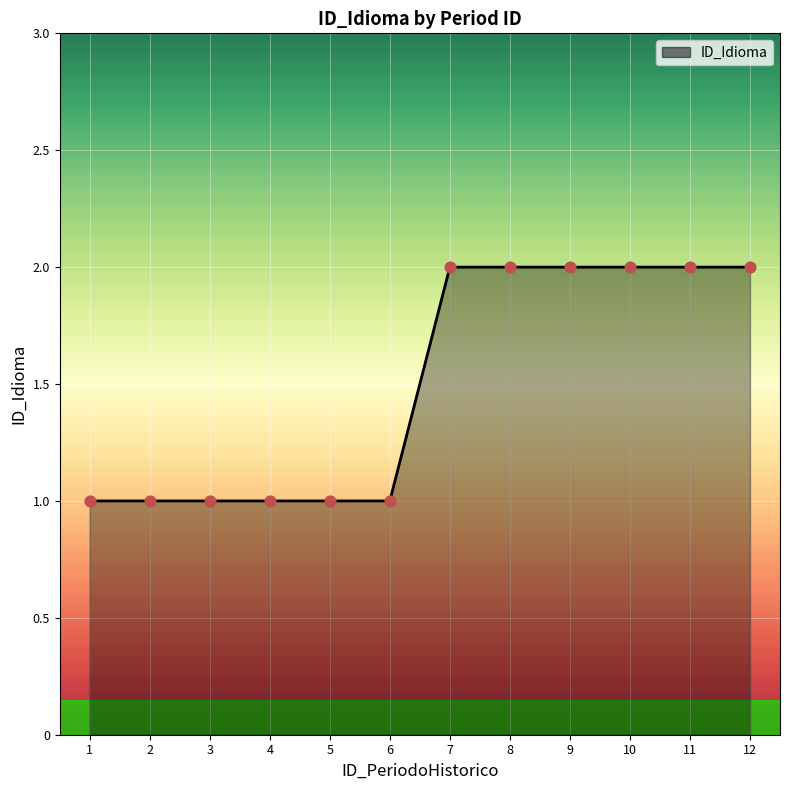

What is the ratio of the value at 1 to the value at 2?

1.0